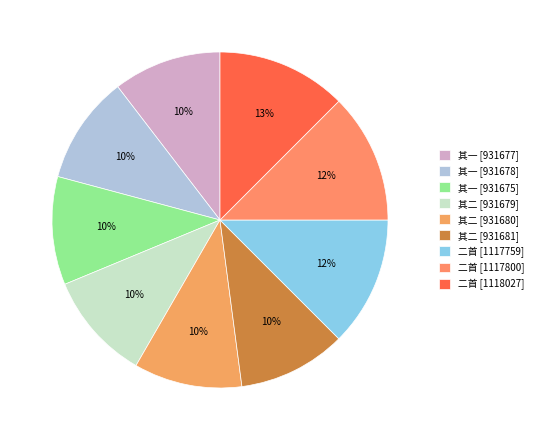

What is the smallest slice in the pie chart?

自诒二首 其一 (931675)